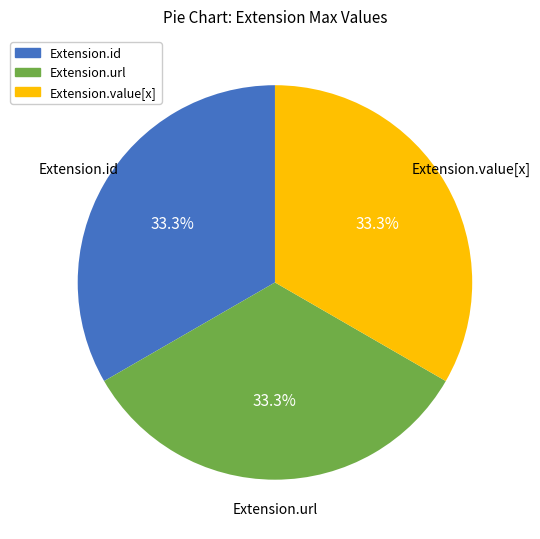

What percentage is NOT represented by Extension.value[x]?

66.7%